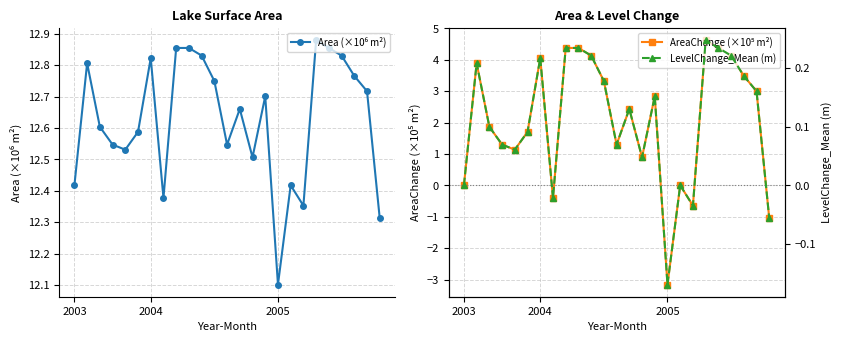

Which series has the largest range (max minus min)?

AreaChange (×10⁵ m²)